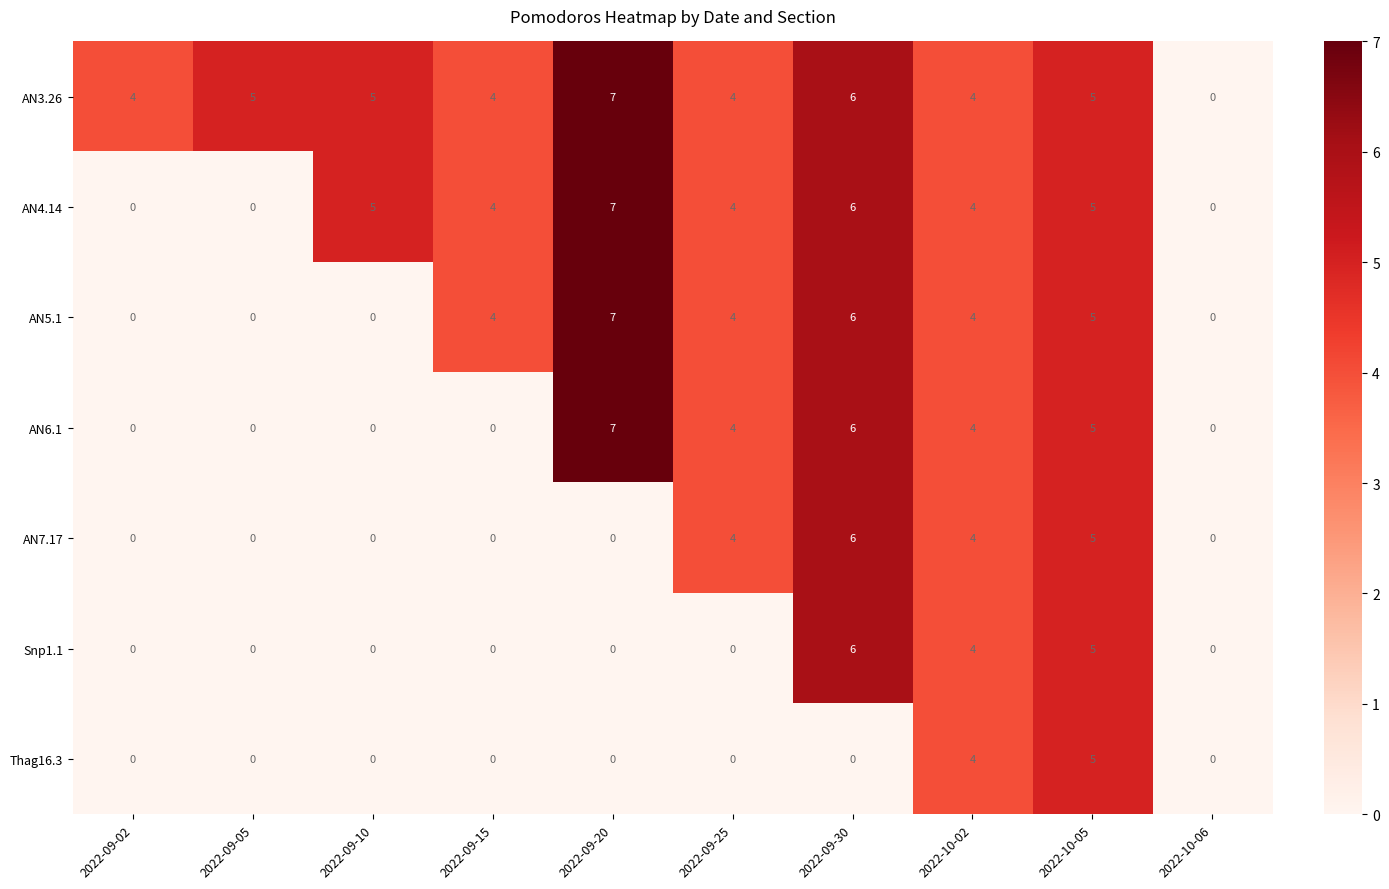

What is the sum of the AN3.26 values at 2022-10-05 and 2022-09-20?

12